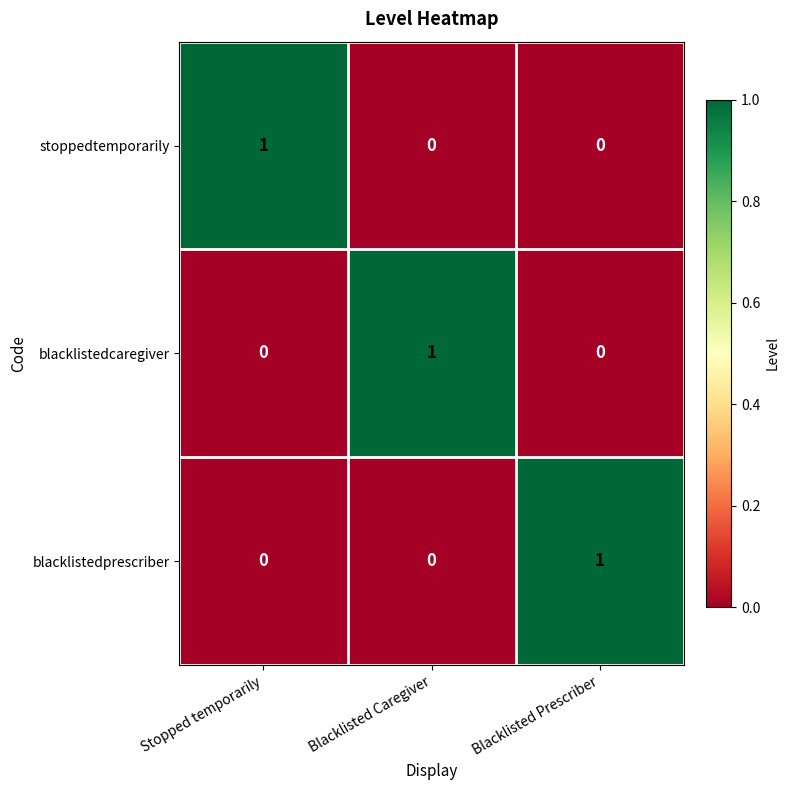

The value of stoppedtemporarily at Blacklisted Caregiver is 0. True or false?

True